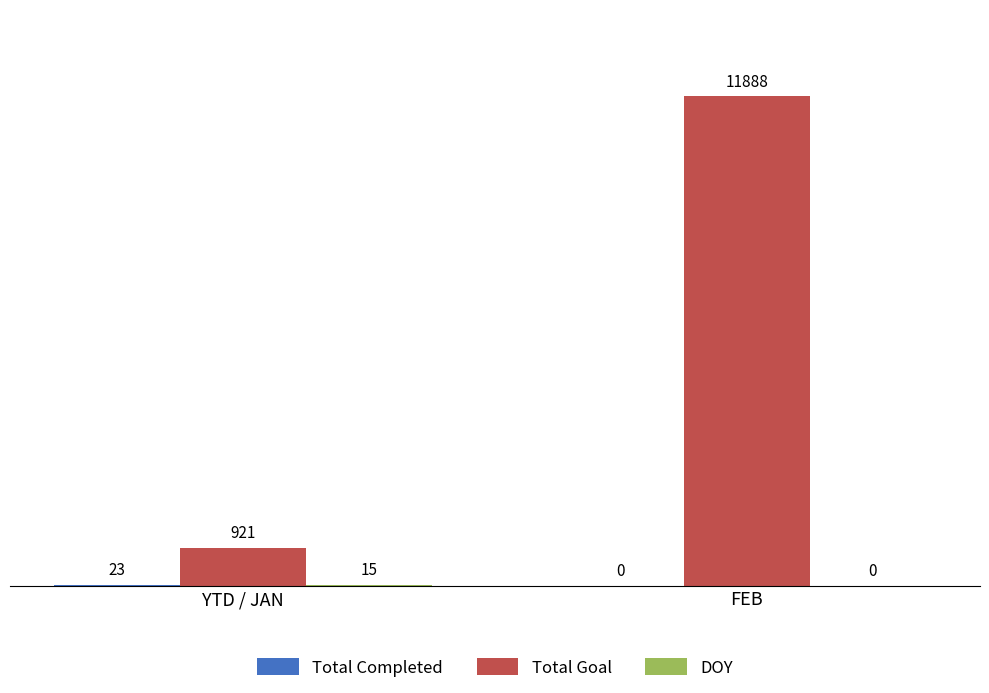

What value does the Total Goal series have at FEB, to the nearest 10?

11890